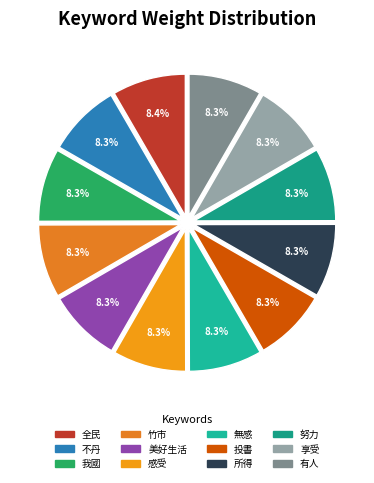

To the nearest percent, what is the average slice percentage?

8%